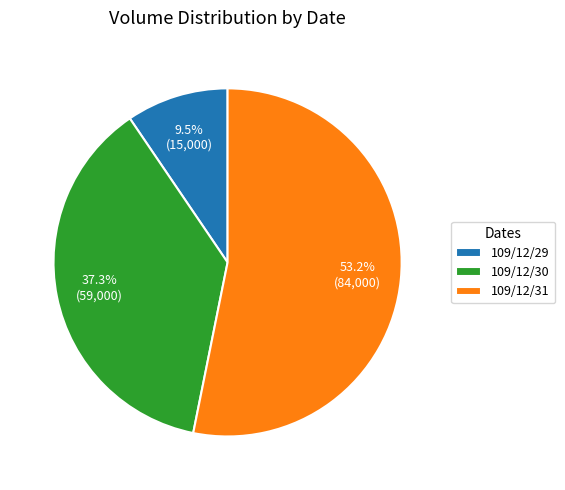

Which category accounts for the majority?

109/12/31